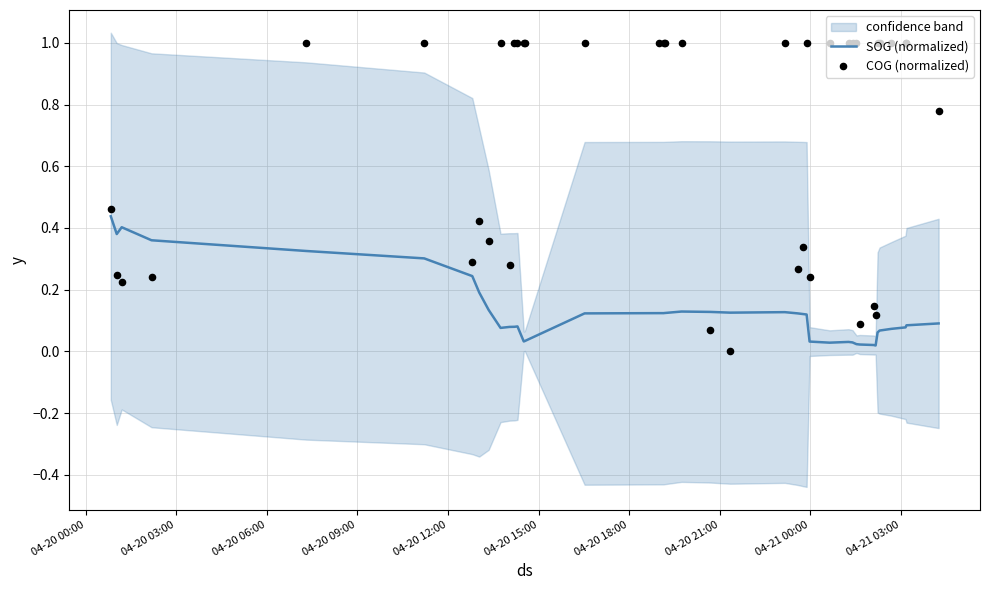

At which category is the sum across all series the highest?

04-20 12:00